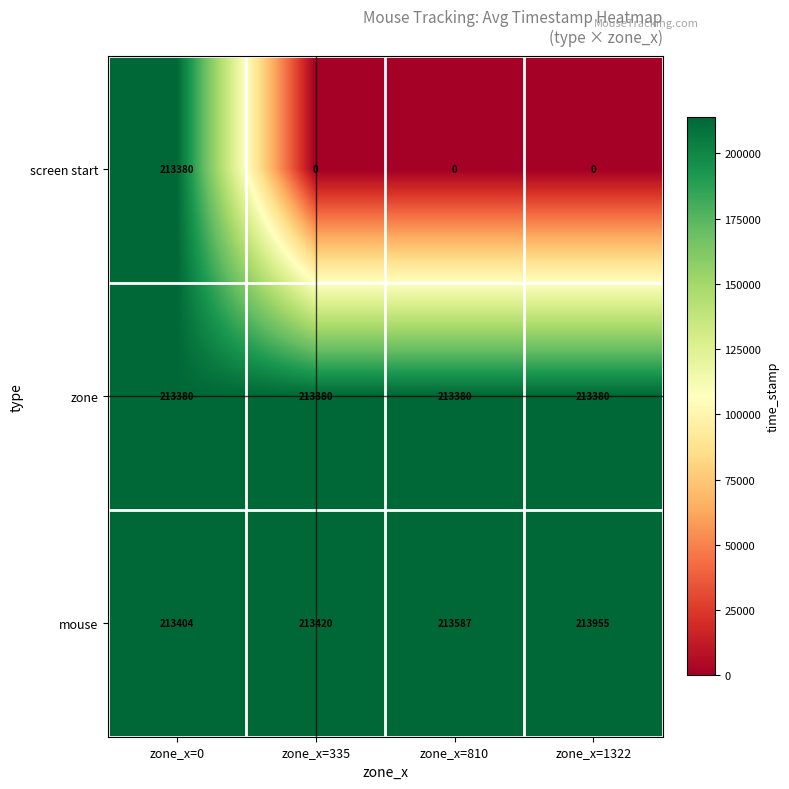

What is the total value across all series at zone_x=0?

640164